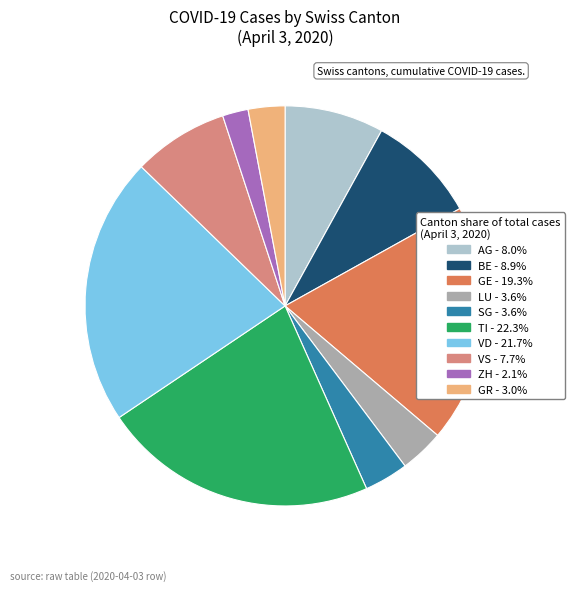

Count the number of slices in the pie.

10